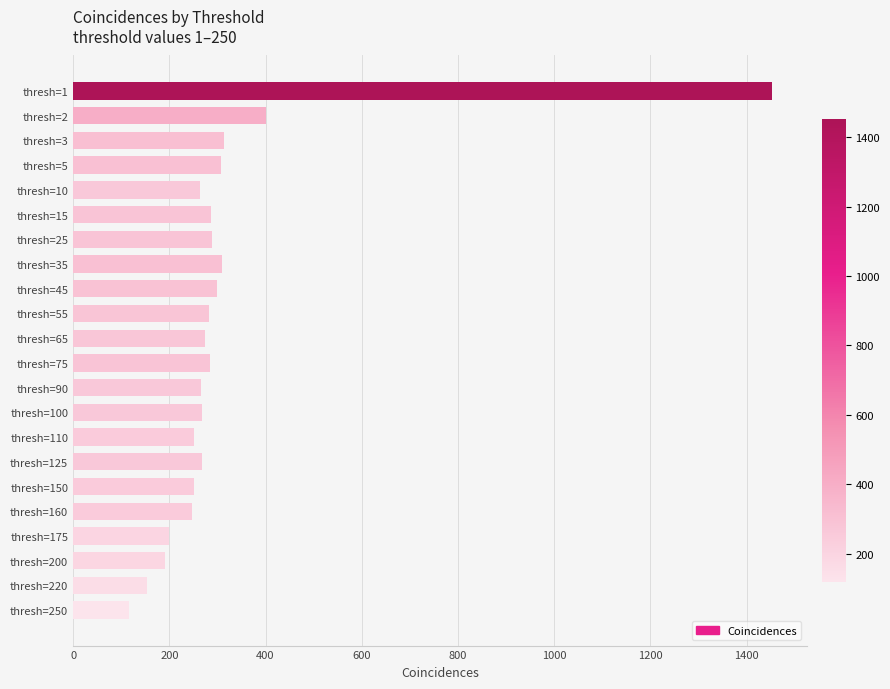

What is the change in value from thresh=110 to thresh=220?

-98